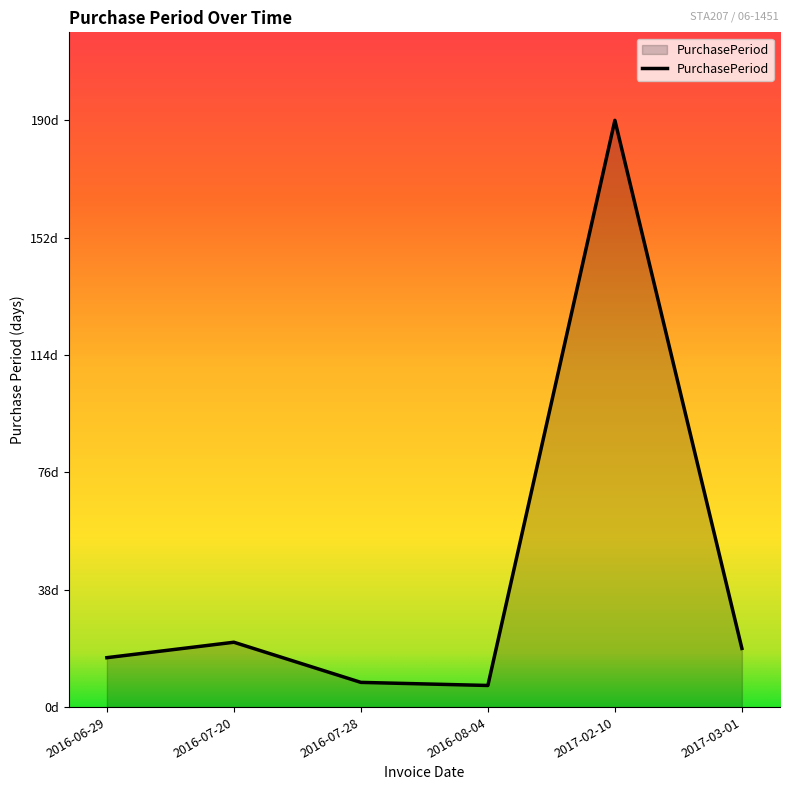

Reading left to right, extract all data points from this chart.

16	21	8	7	190	19